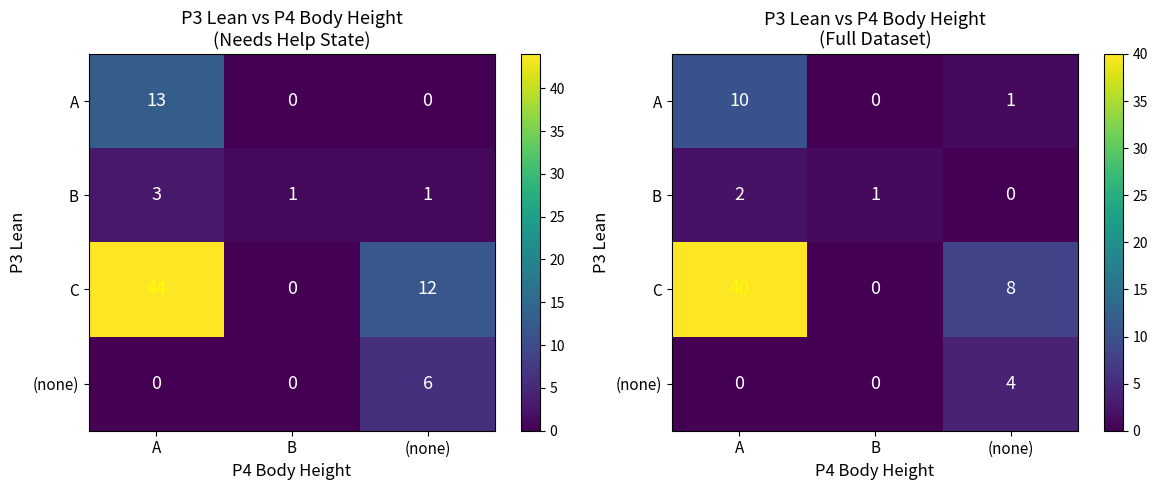

At how many categories does at least one series exceed 21?

1